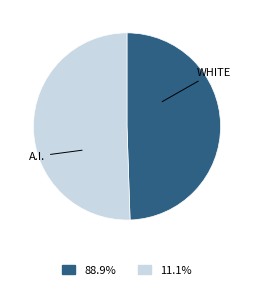

Is there a majority slice in this chart?

Yes